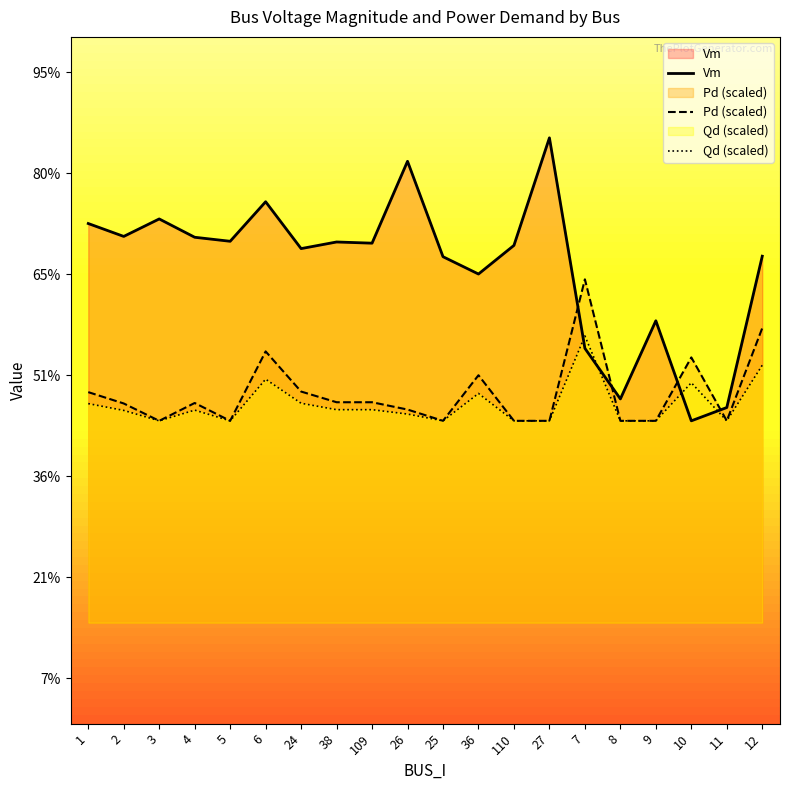

What is the total value across all series at 11?

2.9